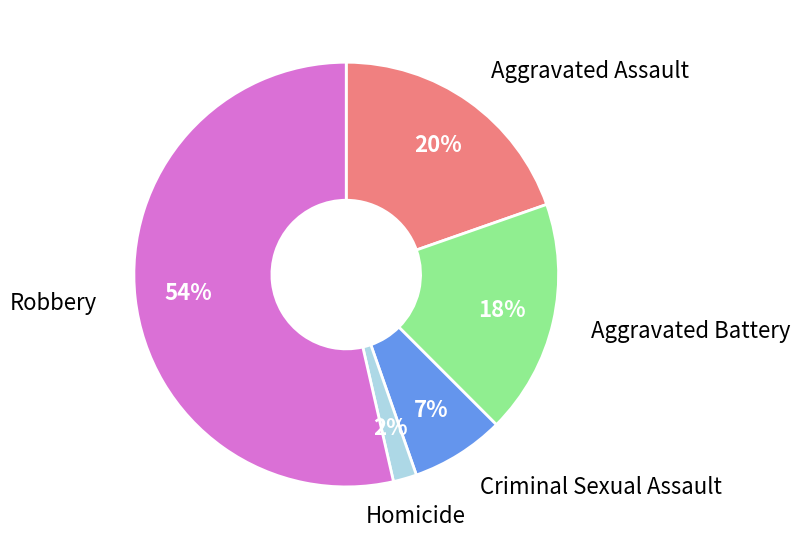

To the nearest percent, what is the average slice percentage?

20%